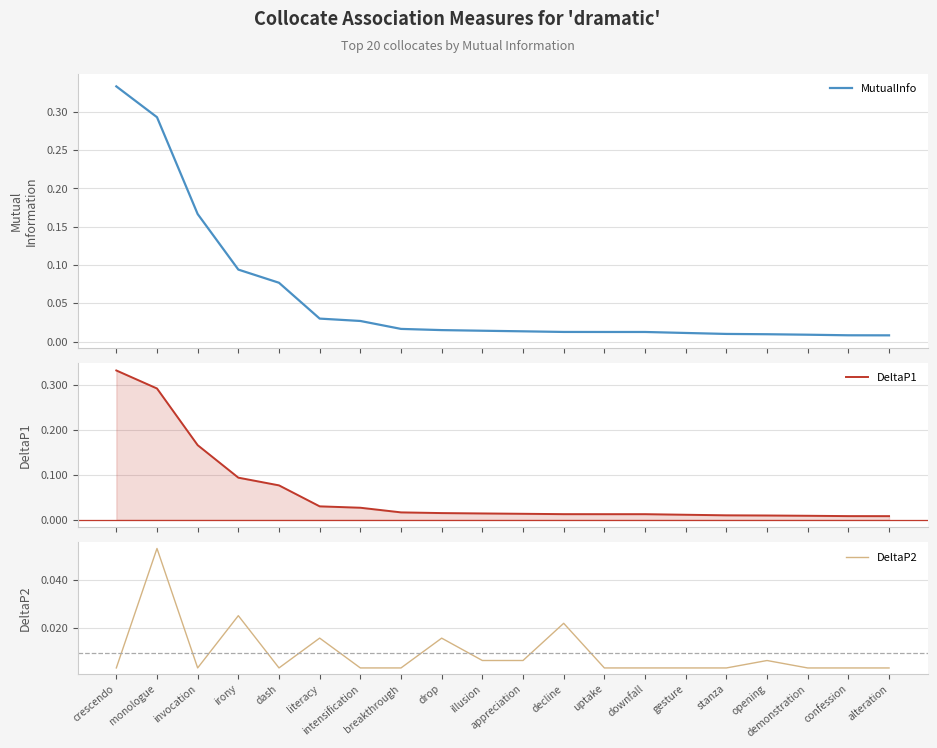

How many data points does each series have?

20